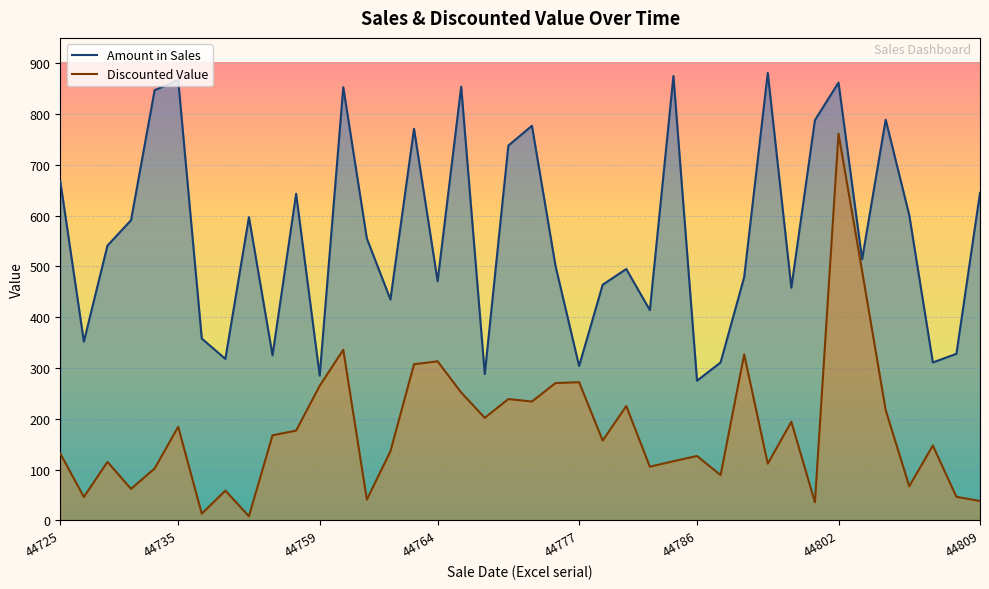

Which series changed the most between 44806 and 44802?

Discounted Value